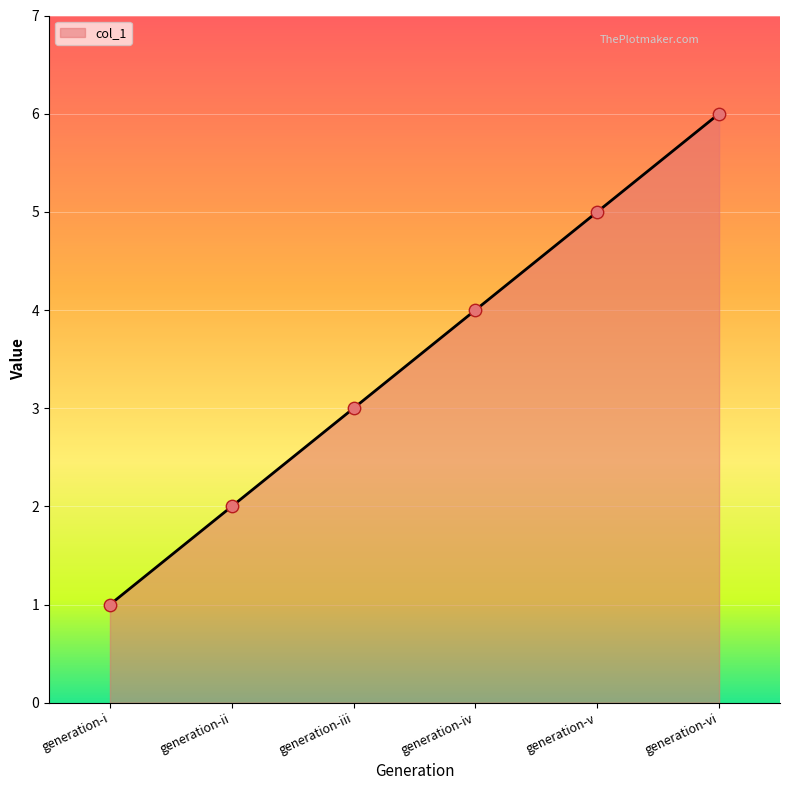

Which has a higher value, generation-ii or generation-i?

generation-ii